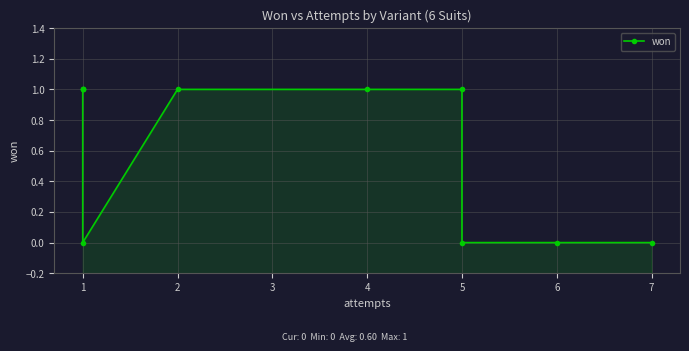

How many positive values are there?

6